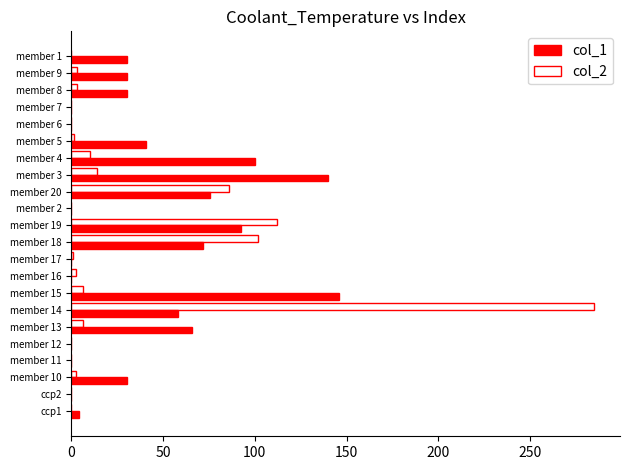

The col_1 series shows 58.0 at member 14. True or false?

True